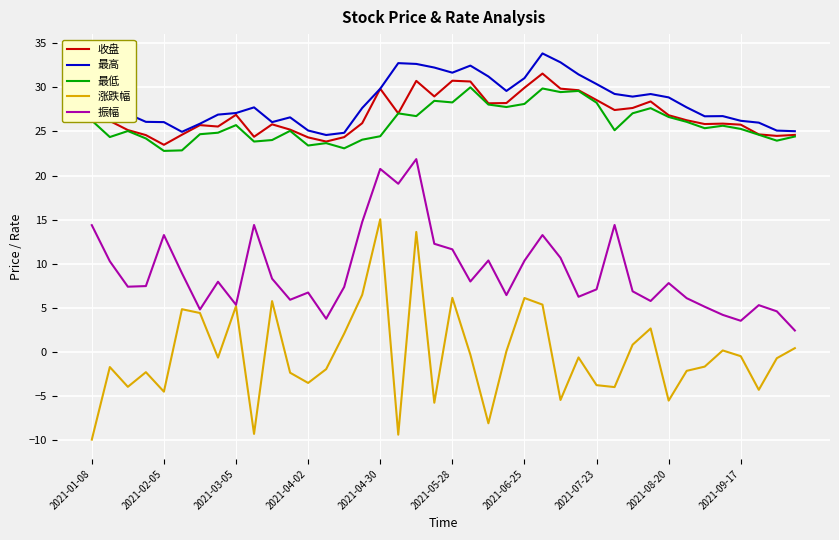

True or false: 收盘 and 振幅 intersect in this chart.

False